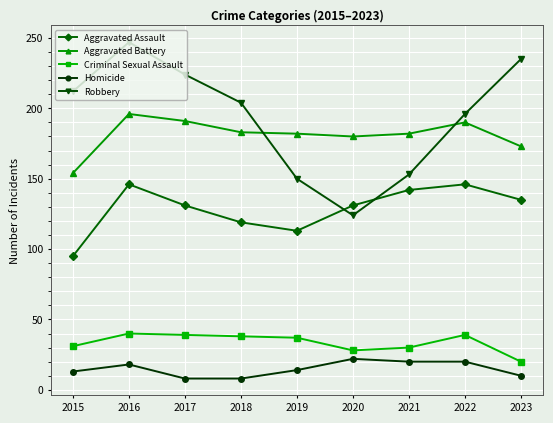

What is the highest value of the Aggravated Battery series?

196